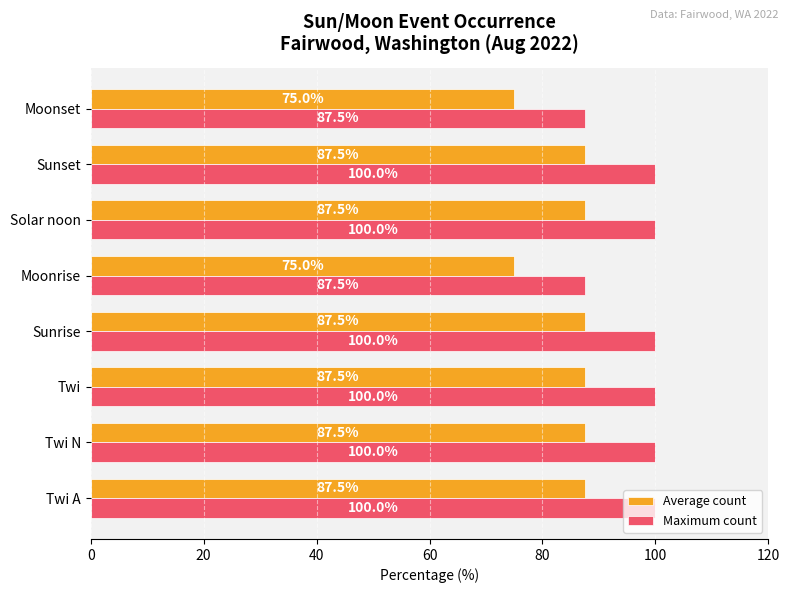

What is the greatest value displayed?

100.0